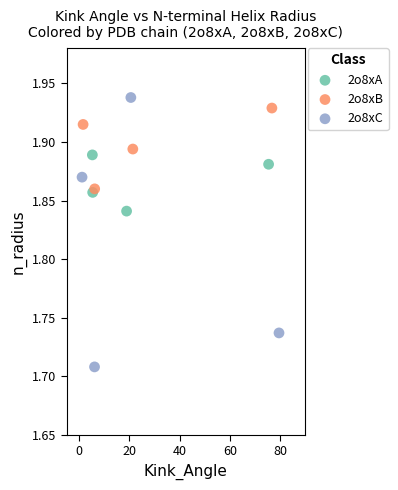

Which series contains the lowest Y value?

2o8xC